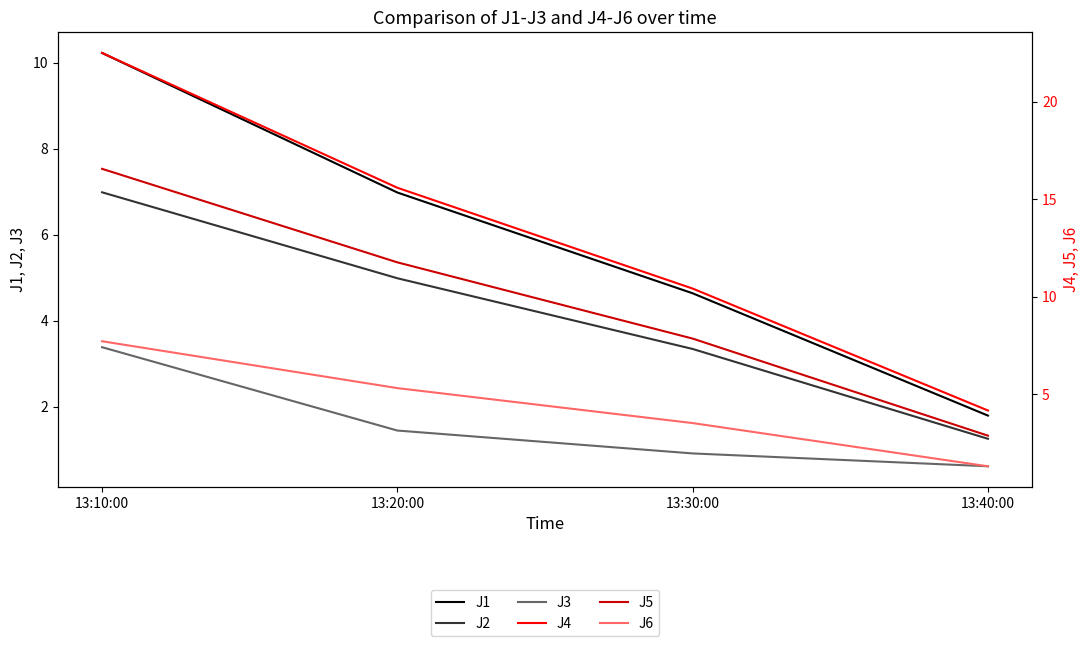

Reading left to right, extract all data points from this chart.

J1: 10.2	7.0	4.6	1.8
J2: 7.0	5.0	3.3	1.2
J3: 3.4	1.4	0.9	0.6
J4: 22.5	15.6	10.4	4.2
J5: 16.6	11.8	7.8	2.9
J6: 7.7	5.3	3.5	1.3